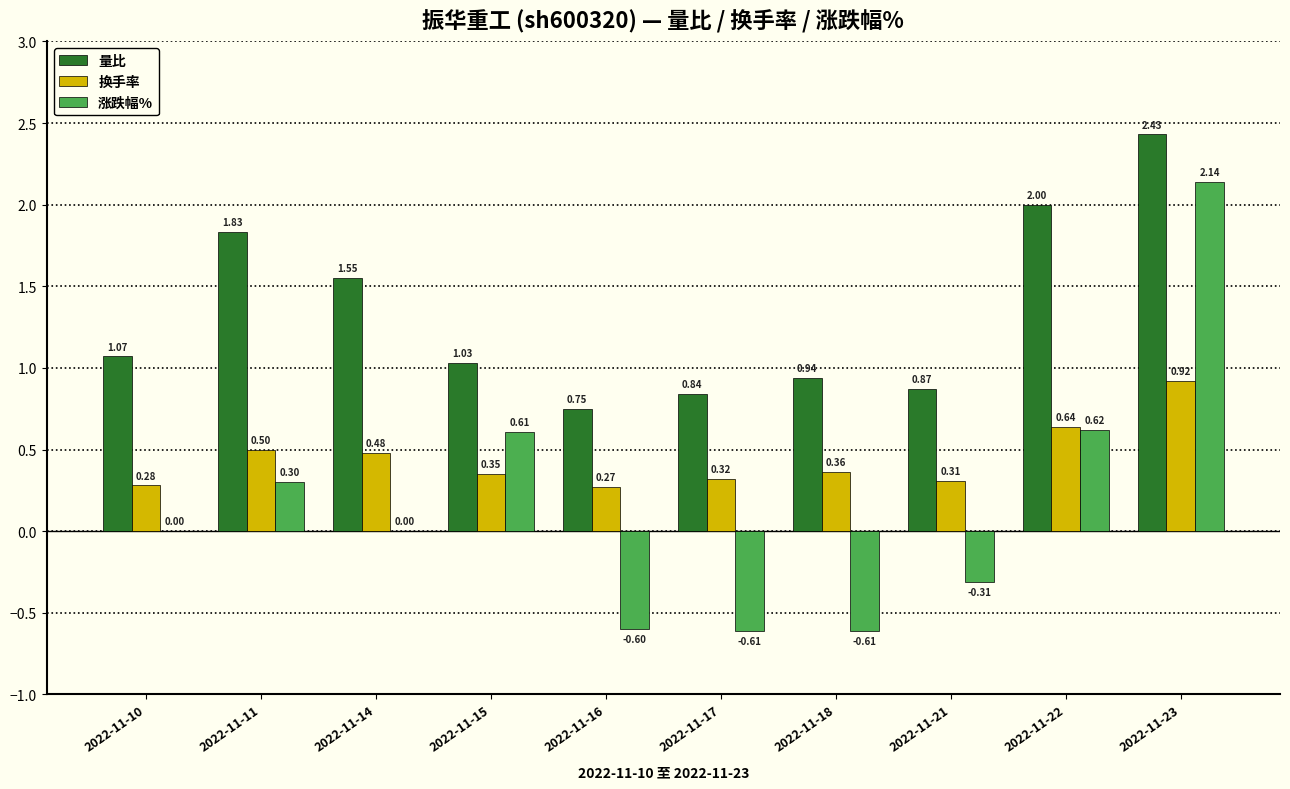

Is the value of 量比 at 2022-11-14 greater than the value of 换手率 at 2022-11-23?

Yes